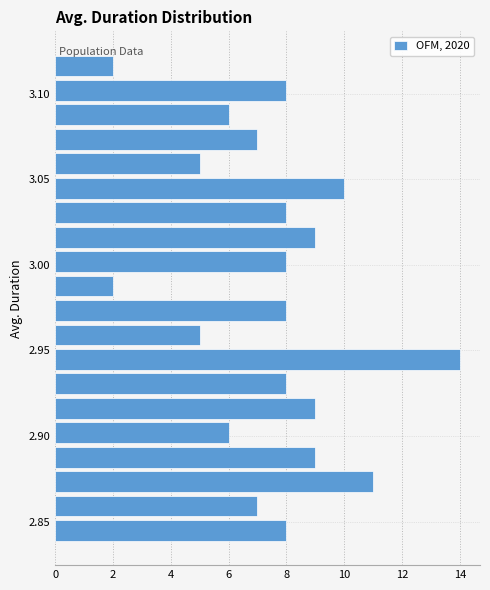

Around what value on the y-axis is the longest bar? Give the approximate position of its centre, as read against the axis.

2.945